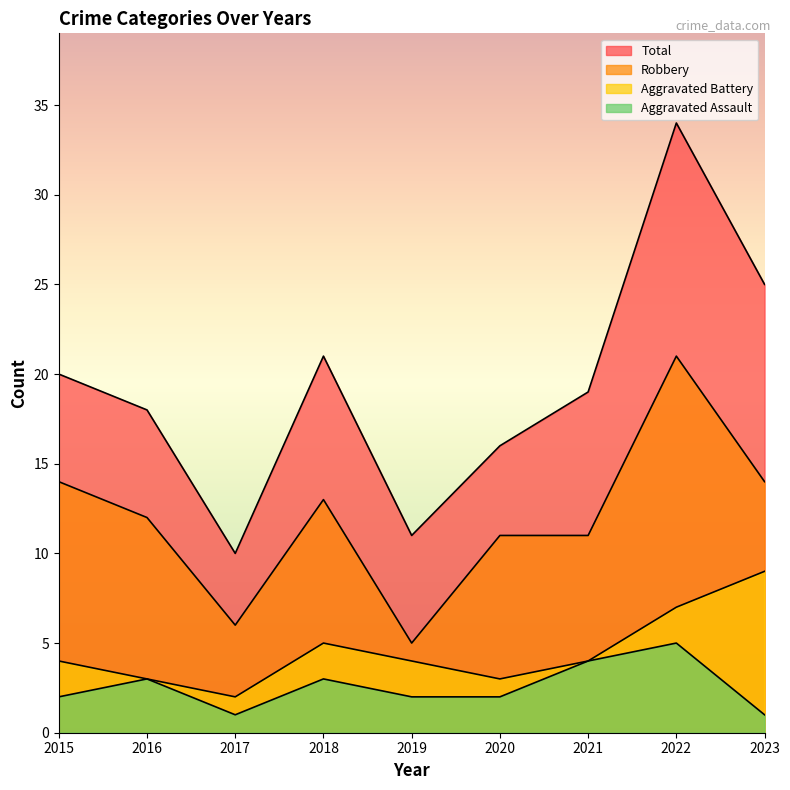

How many interior local peaks does the Robbery series have?

2